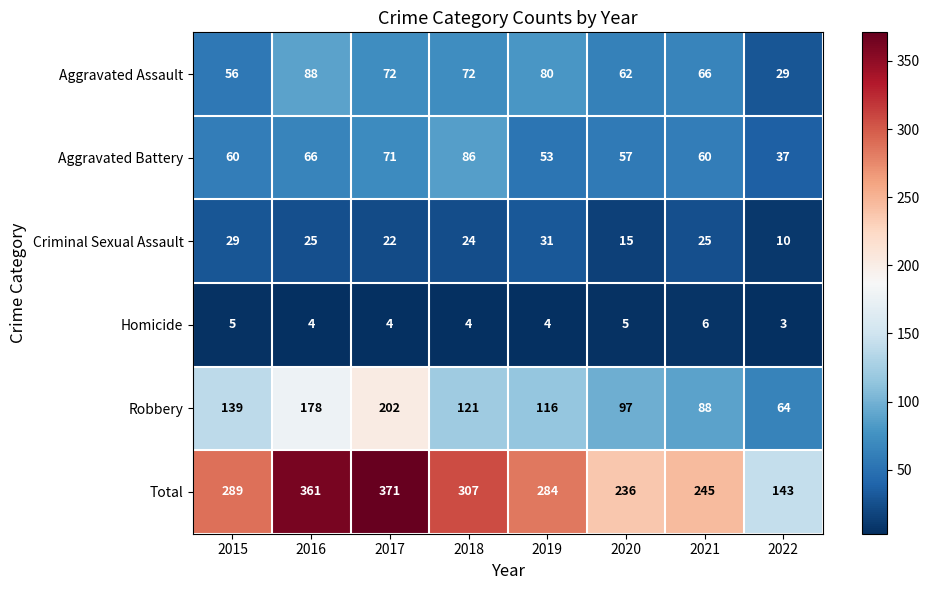

What is the spread (max minus min) of values at 2022?

140